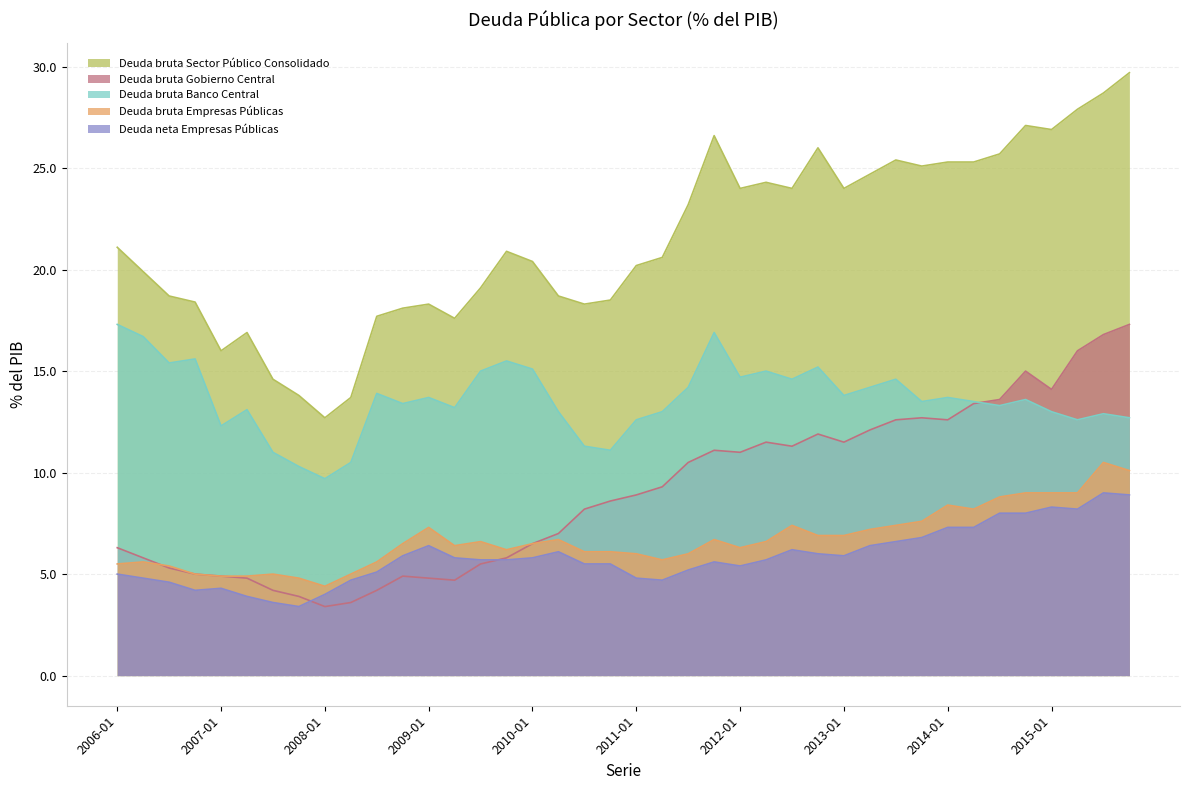

Which series has the widest spread of values?

Deuda bruta Sector Público Consolidado